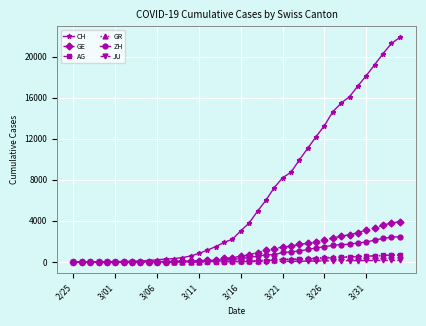

What is the maximum value for GE?

3928